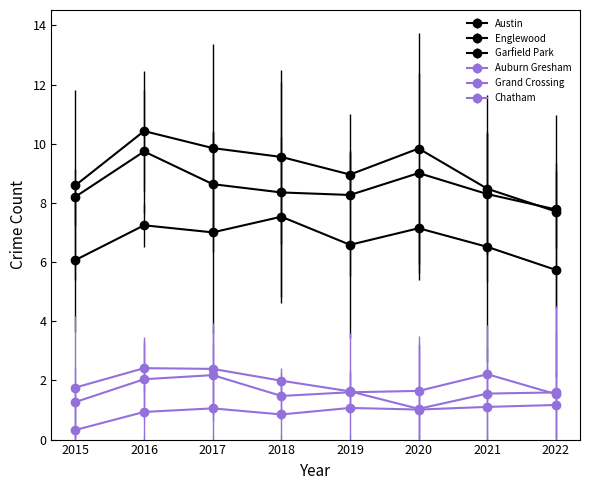

How many interior local valleys does the Auburn Gresham series have?

1